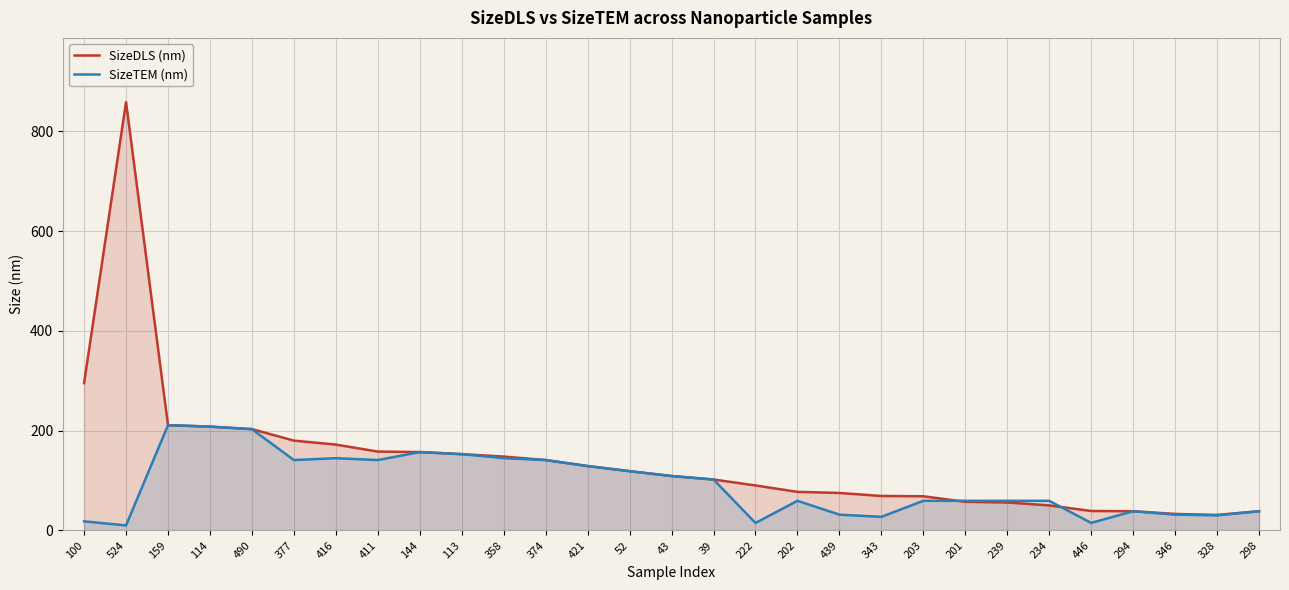

Does the chart display data point markers on the line(s)?

No